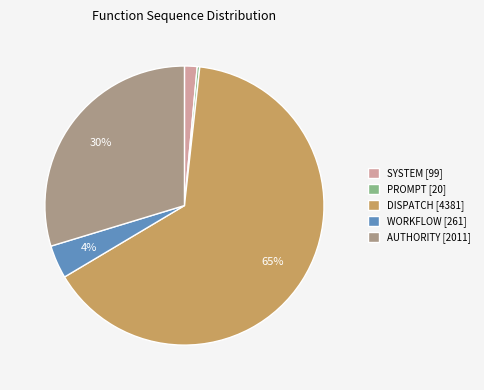

Which category has the biggest portion of the pie?

DISPATCH [4381]